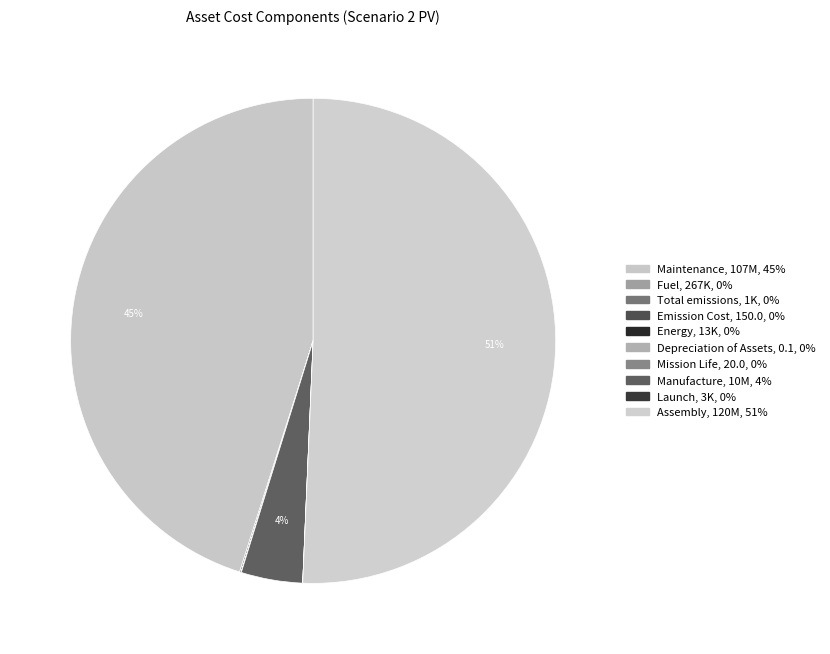

What is the change in value from Emission Cost to Launch?

+3196.7